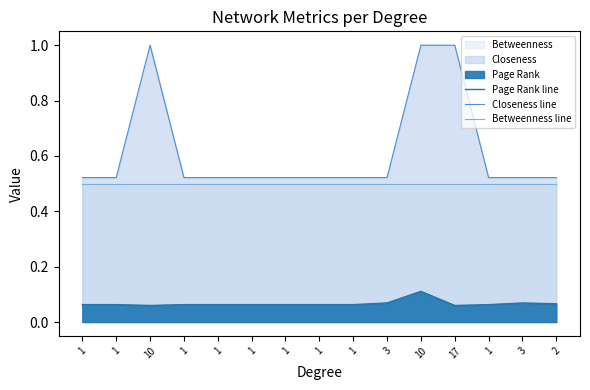

True or false: Page Rank line and Closeness line intersect in this chart.

False